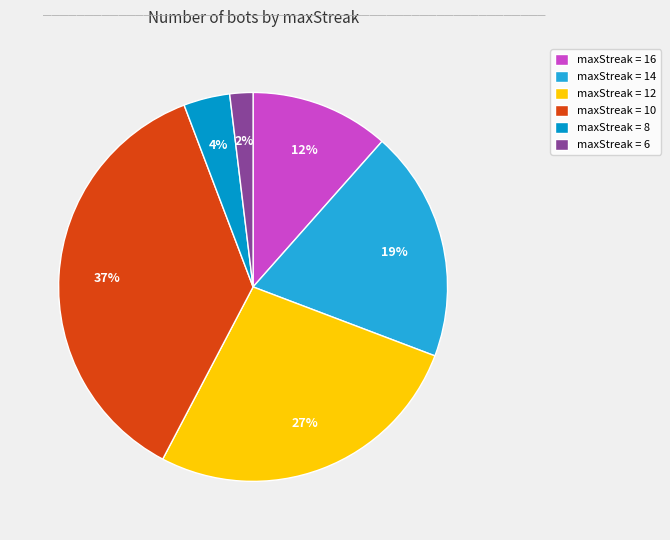

Count the number of slices in the pie.

6